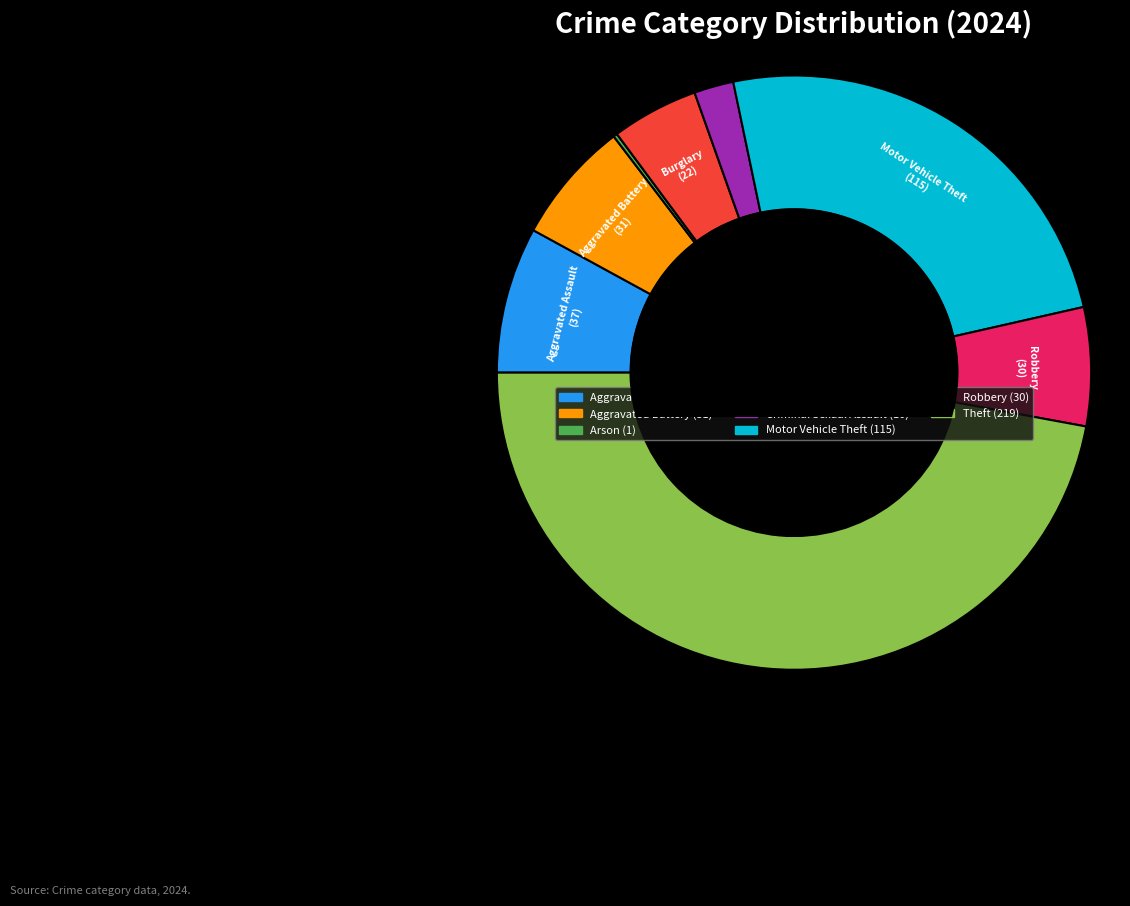

Is there any slice that represents more than half of the pie?

No